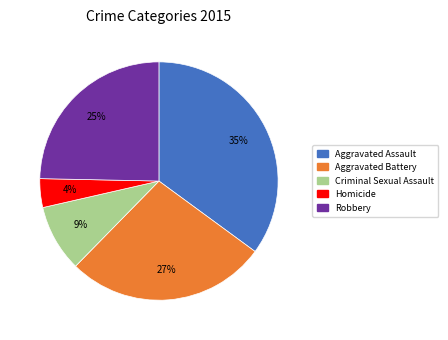

Between Robbery and Aggravated Assault, which is larger?

Aggravated Assault